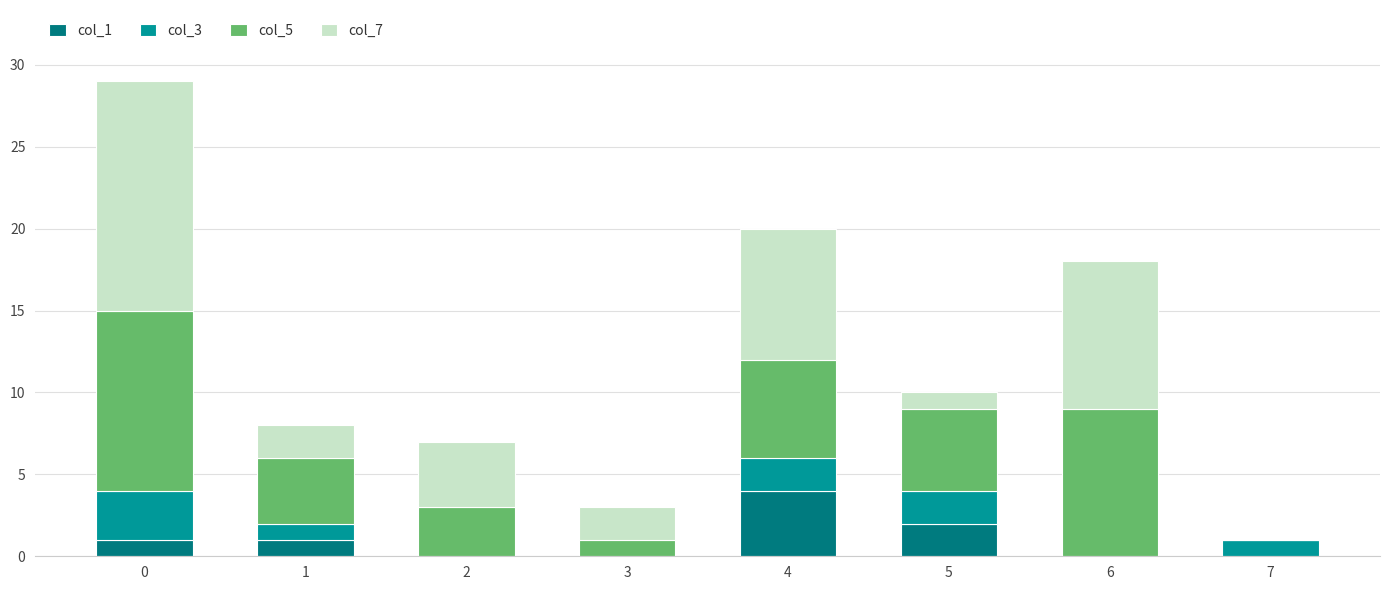

What is the average value of the col_5 series?

5